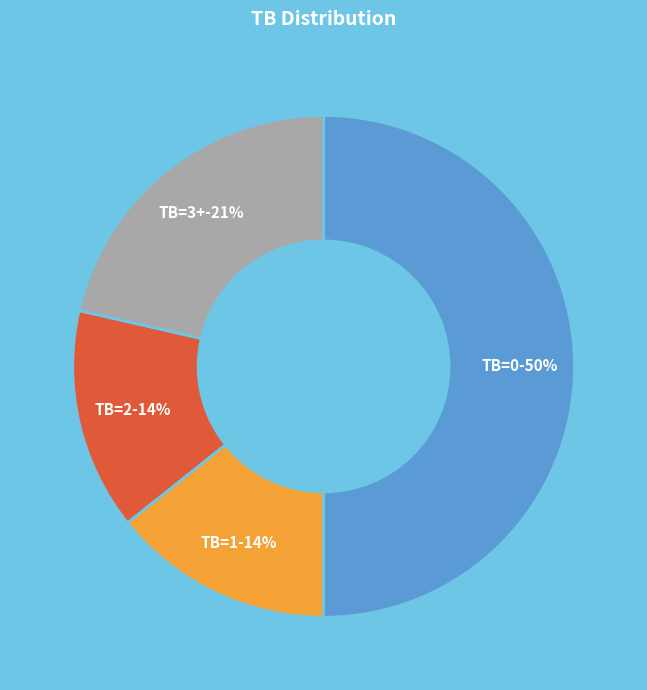

Count the number of slices in the pie.

4